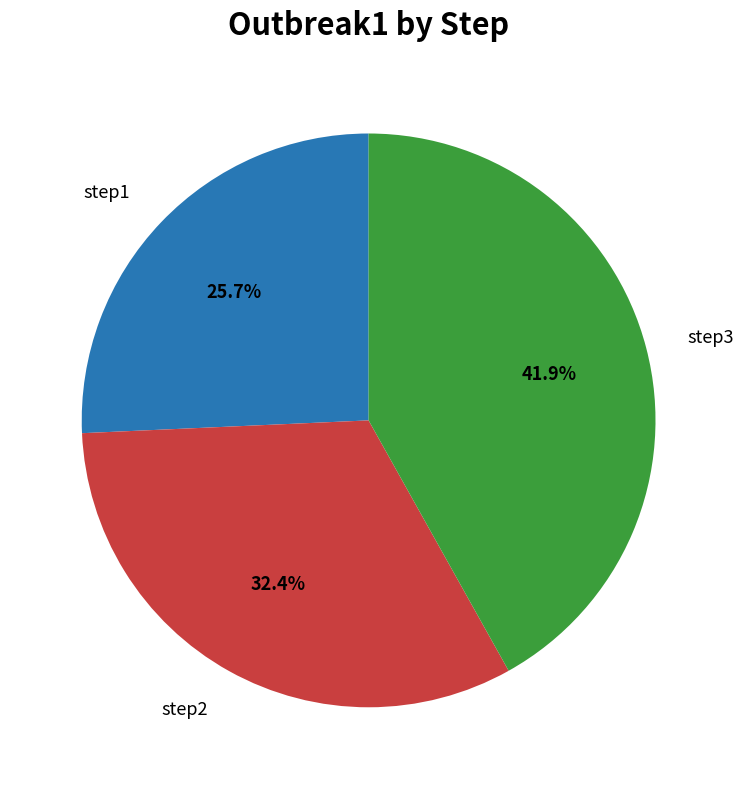

Does any single category account for the majority?

No